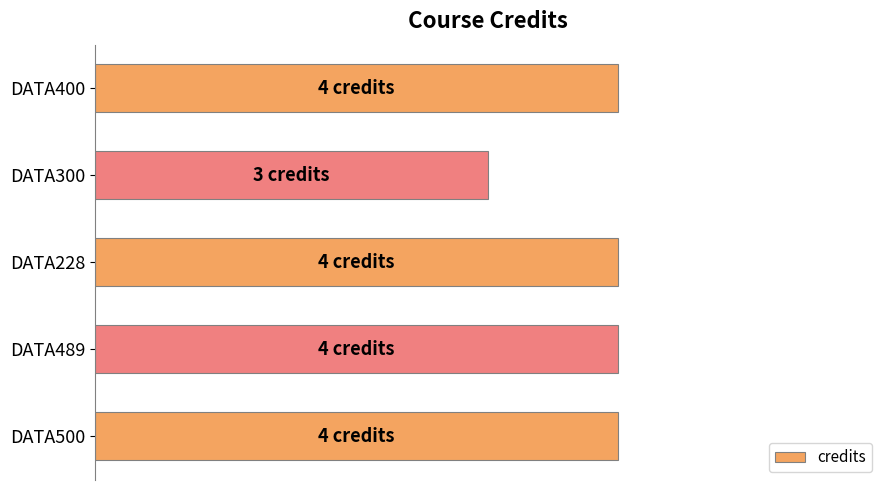

Are the bars horizontal?

Yes